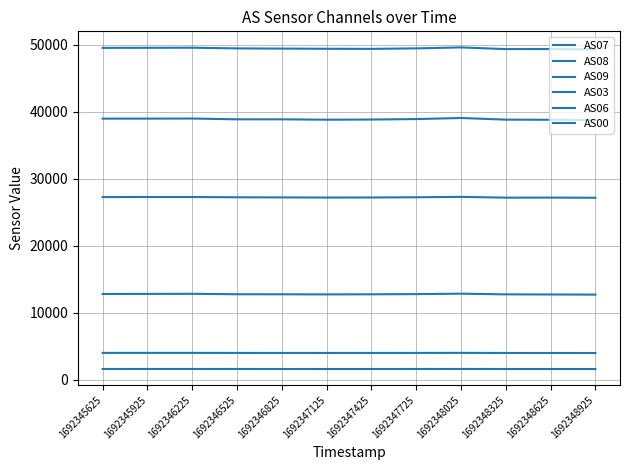

List the series in order of their peak value, lowest first.

AS00, AS03, AS09, AS06, AS08, AS07